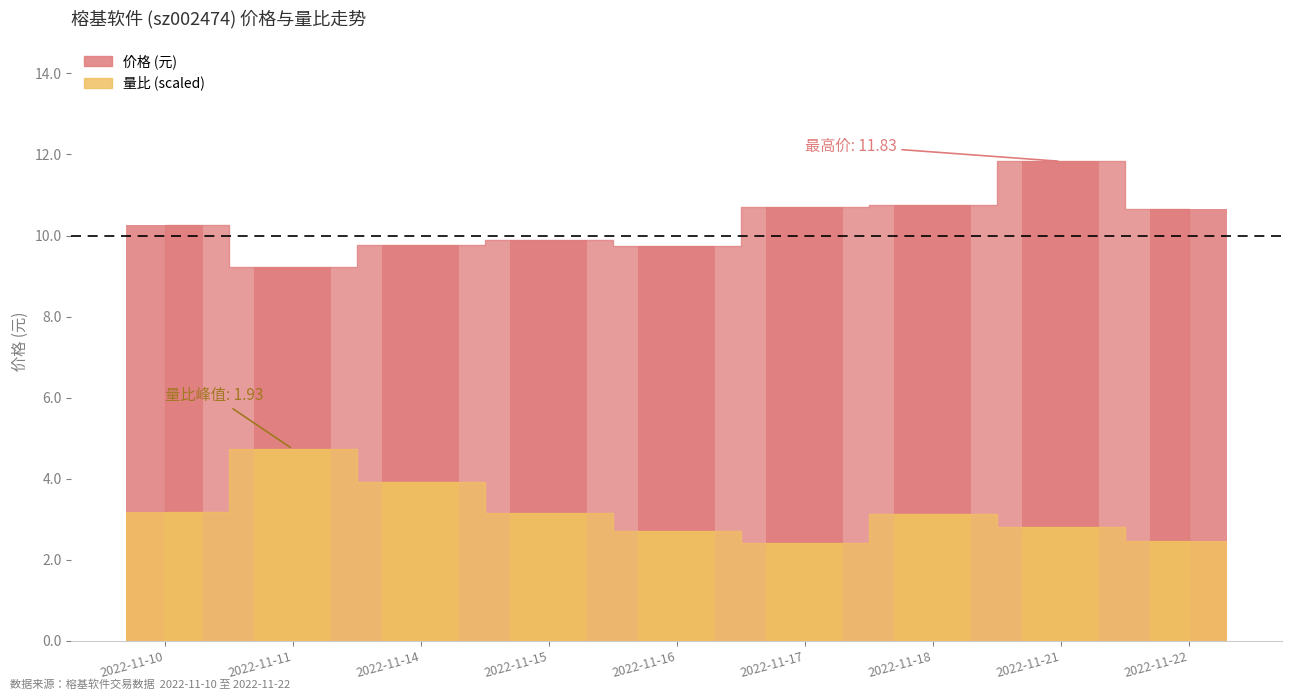

How many distinct data groups are displayed?

2